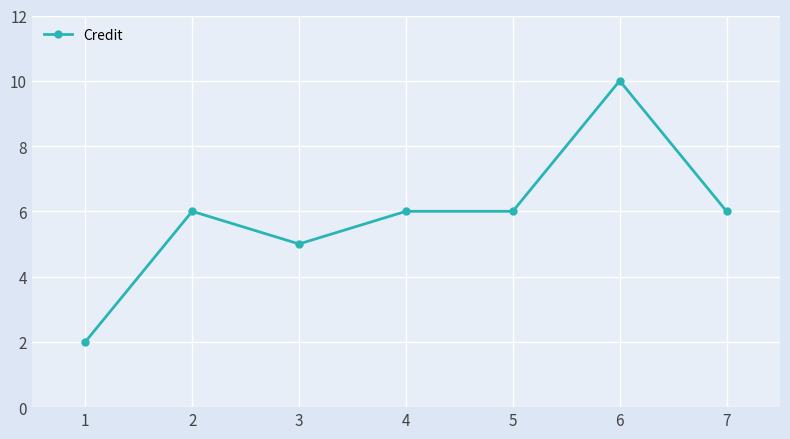

How many lines are shown in the chart?

1